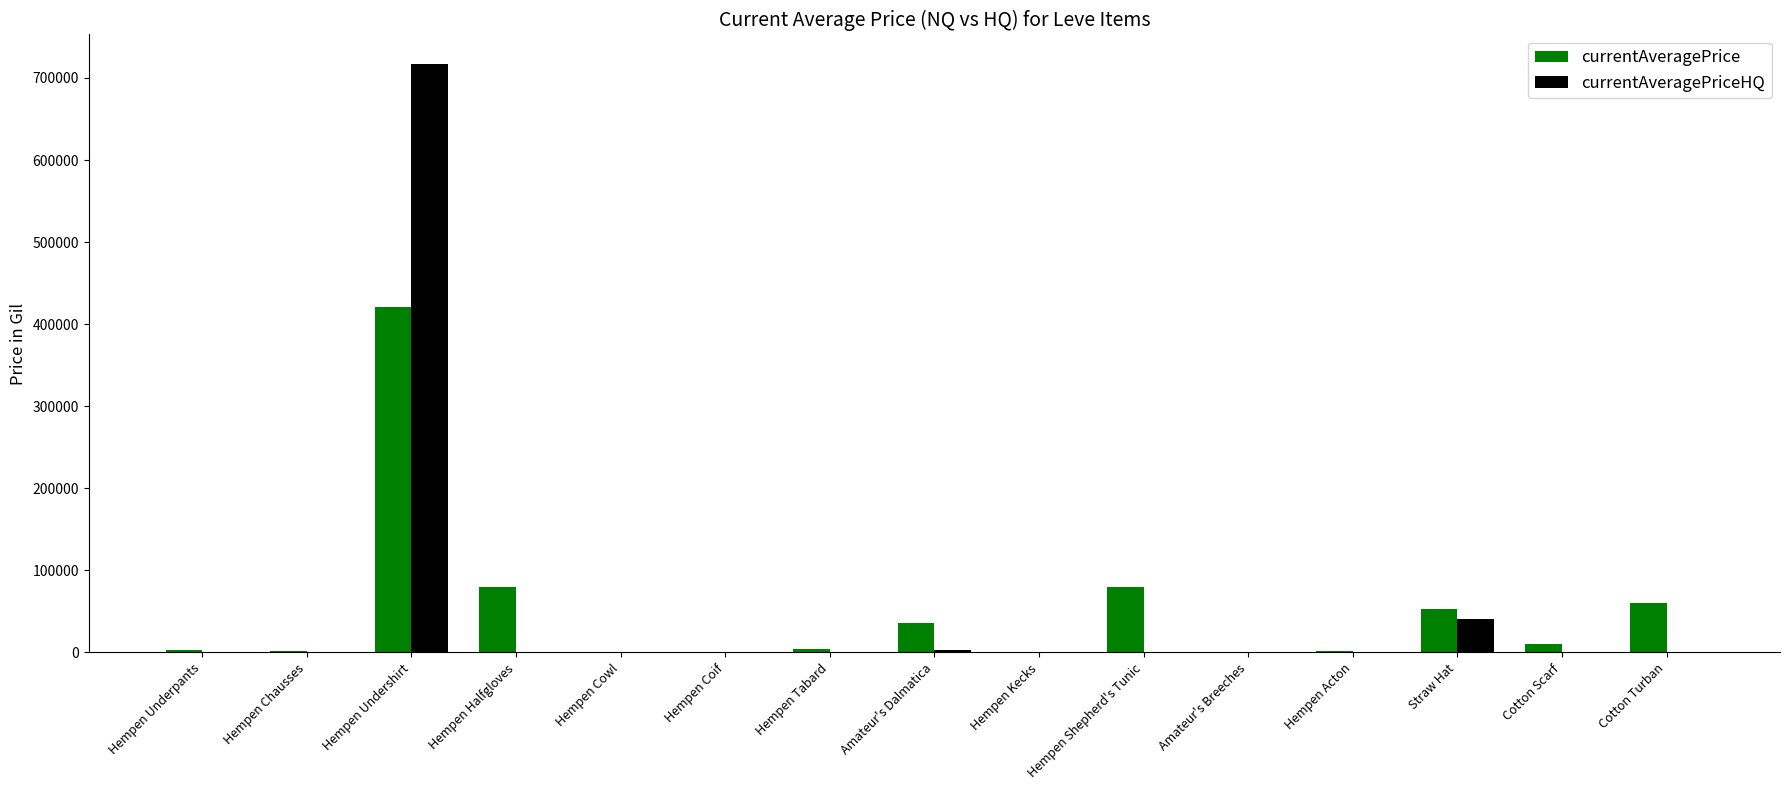

How many categories are shown in the chart?

15